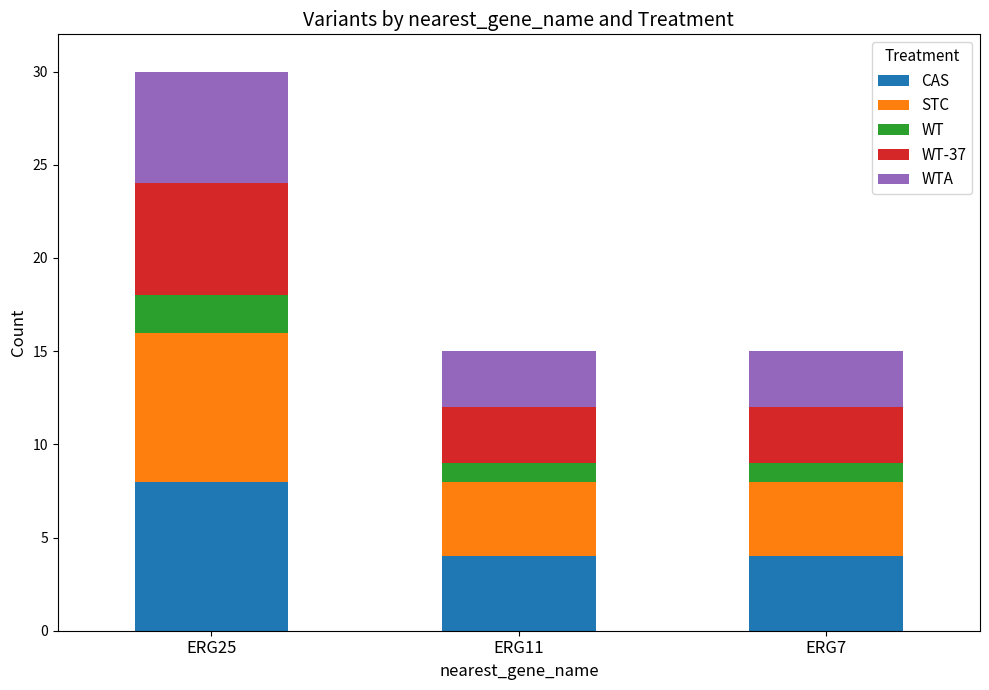

Does the chart contain stacked bars?

Yes